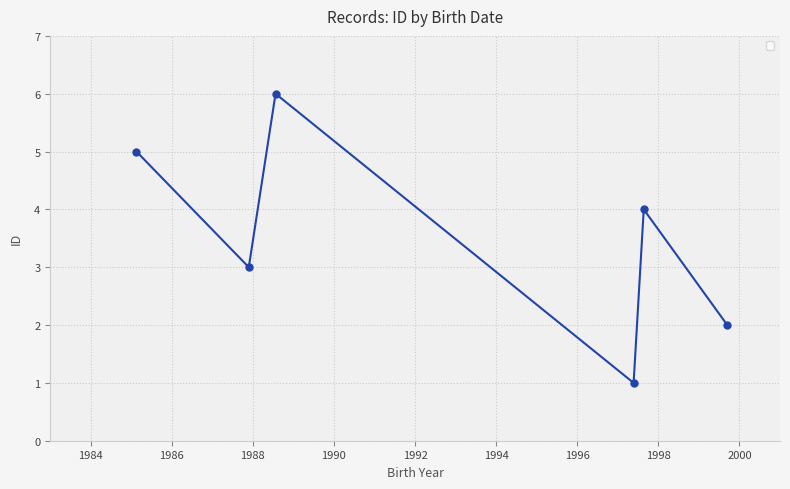

What is the difference between the second highest and second lowest values?

3